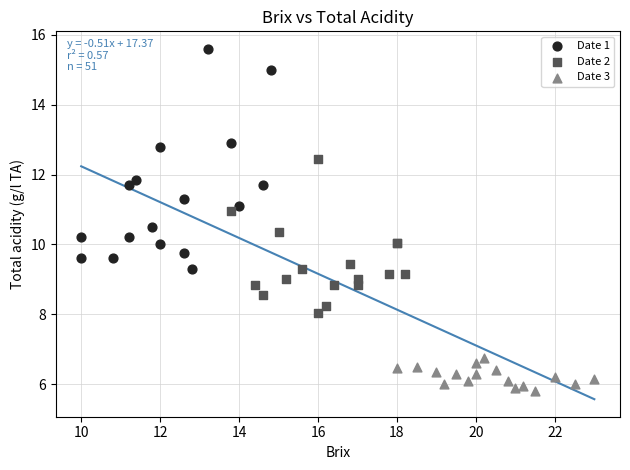

Which series reaches the minimum Y coordinate?

Date 3